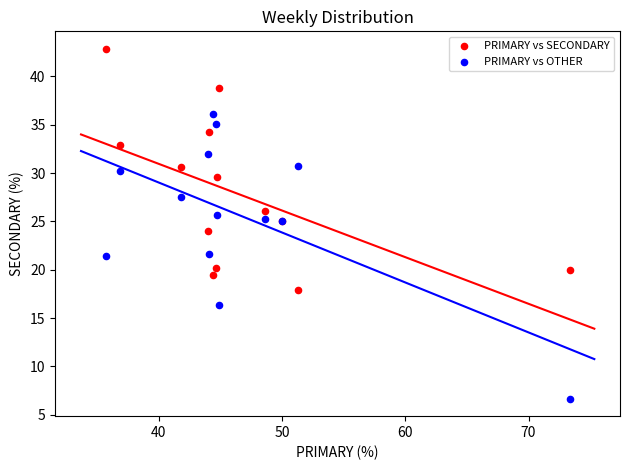

Which series contains the highest Y value?

PRIMARY vs SECONDARY